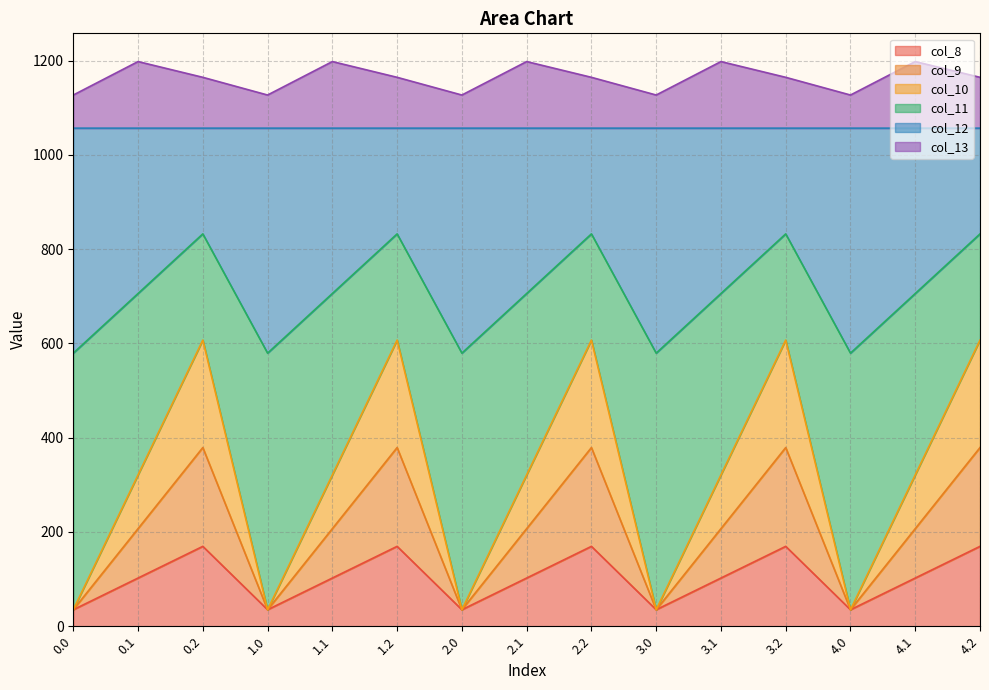

What value does the col_8 series have at 0.2?

169.5